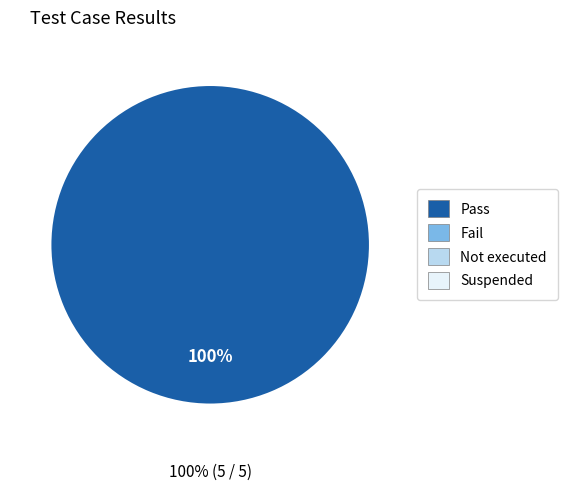

Is there a majority slice in this chart?

Yes